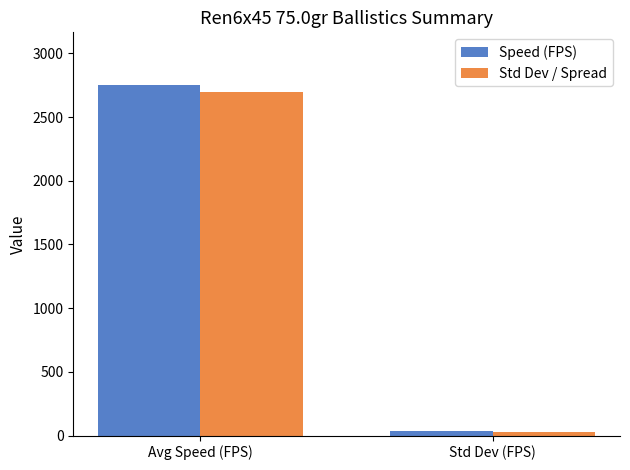

The Speed (FPS) series shows 704.8 at Avg Speed (FPS). True or false?

False